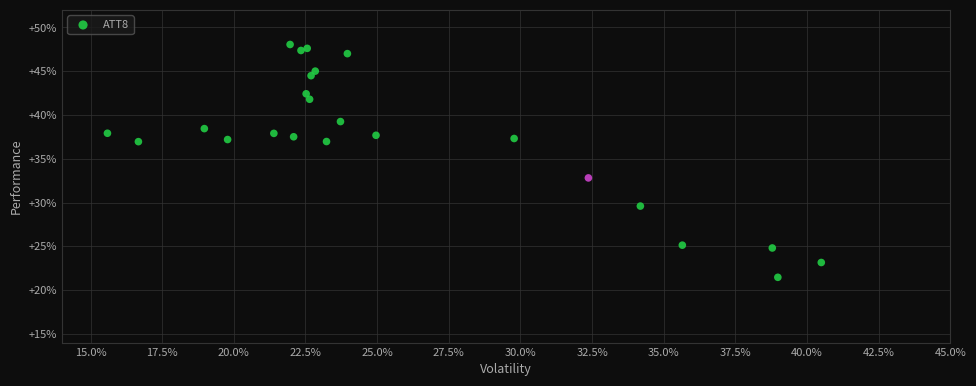

What Y value in the scatter plot is closest to 34?

32.8